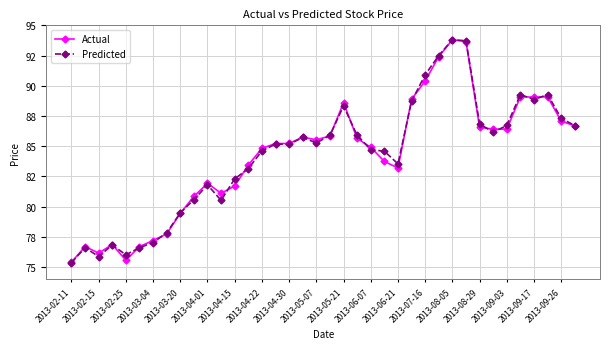

Is this an area chart (filled region under the line)?

No